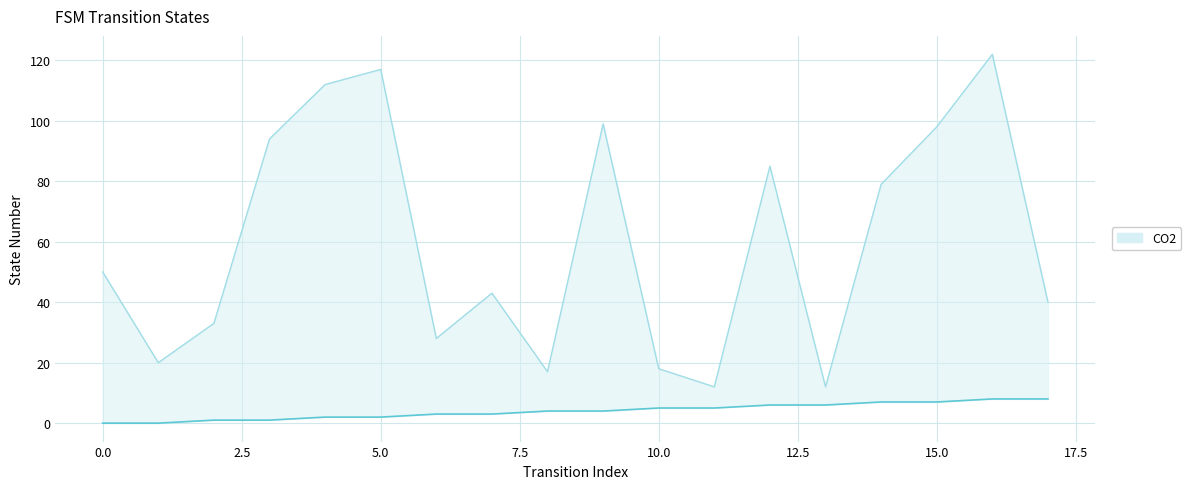

How many lines are shown in the chart?

2